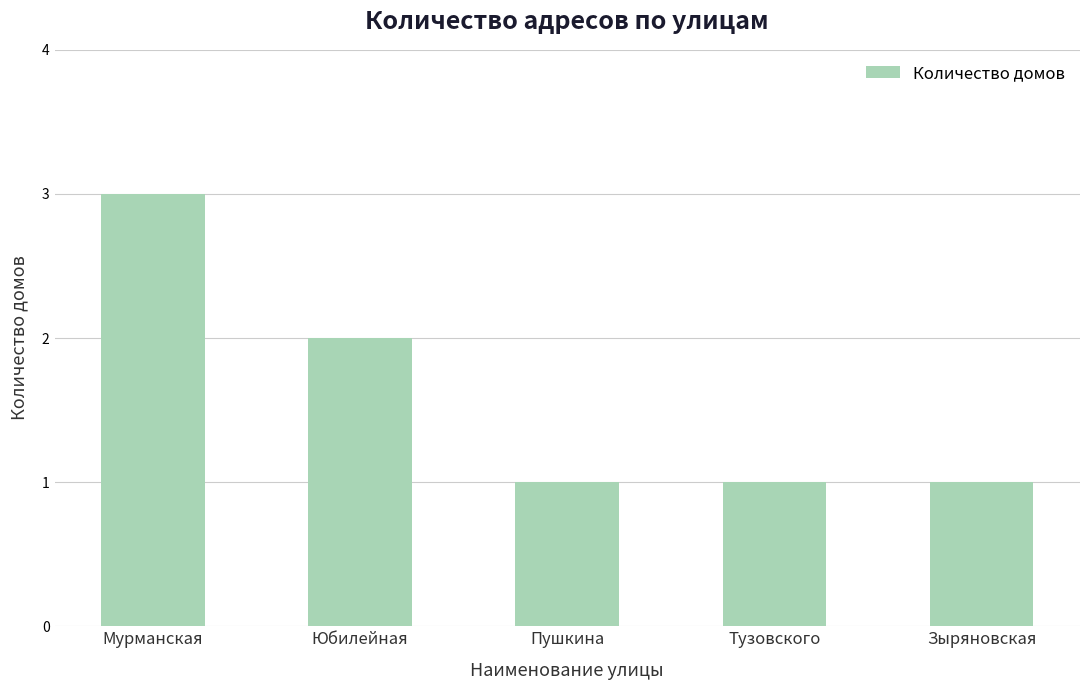

Is it true that the value at Тузовского is 1?

True